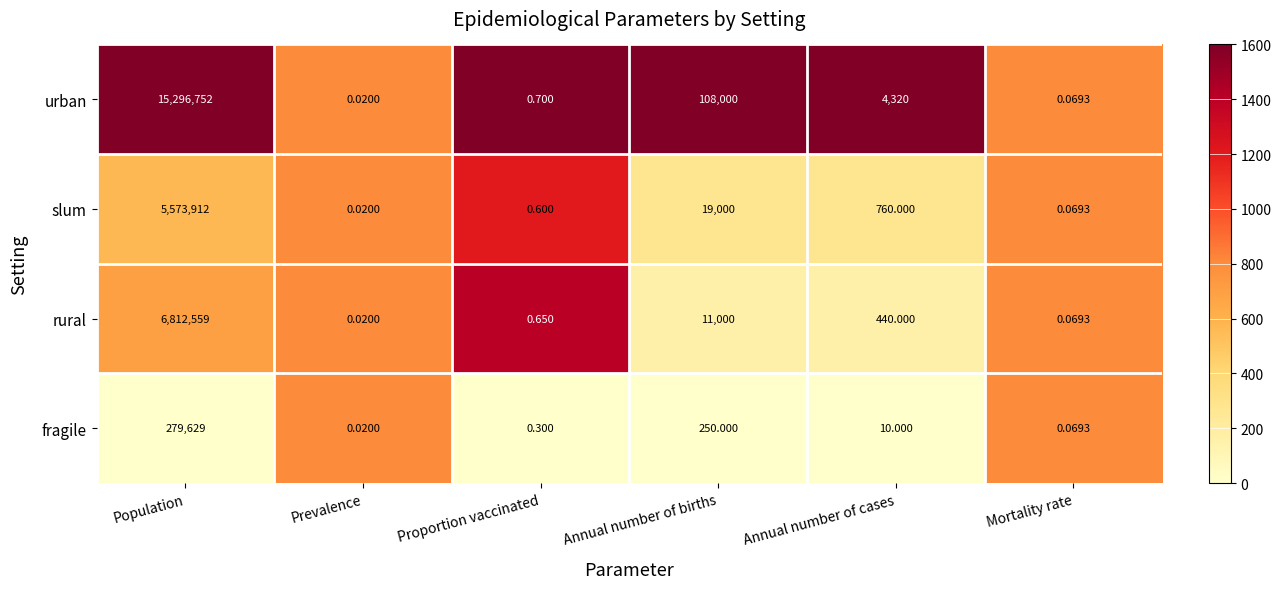

Which series has the largest range (max minus min)?

urban